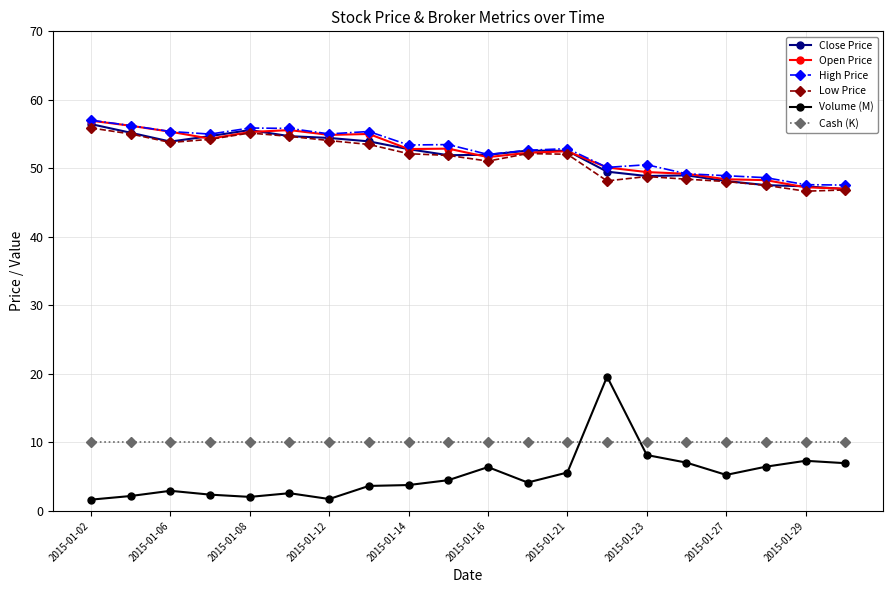

Which series has the widest spread of values?

Volume (M)